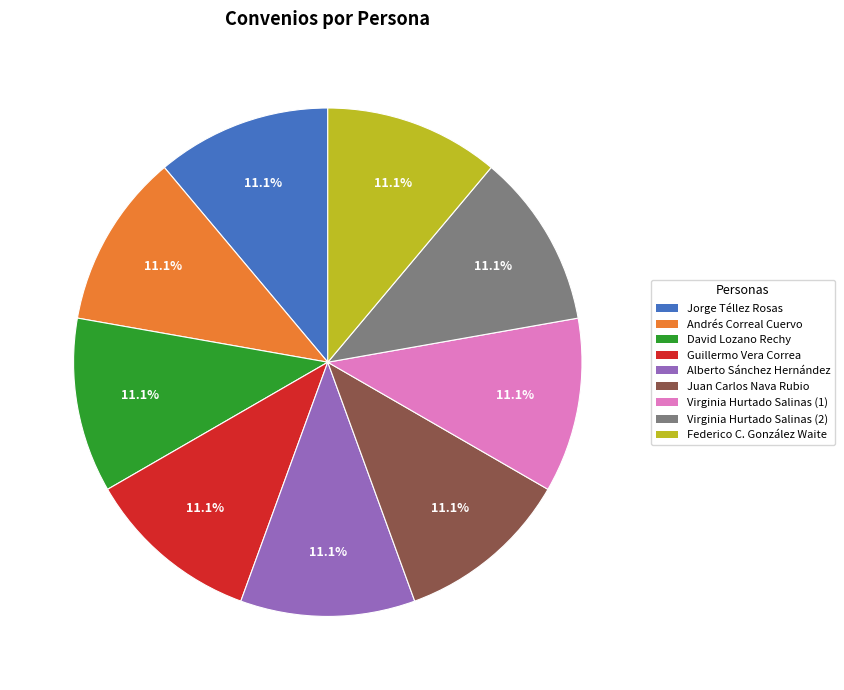

How many slices are in this pie chart?

9